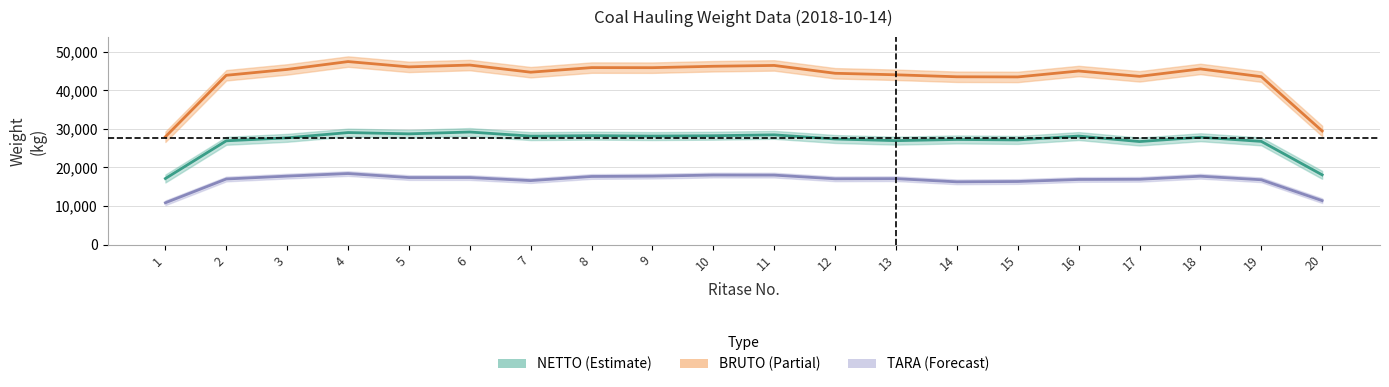

Is it true that TARA equals 11536 at 14?

False